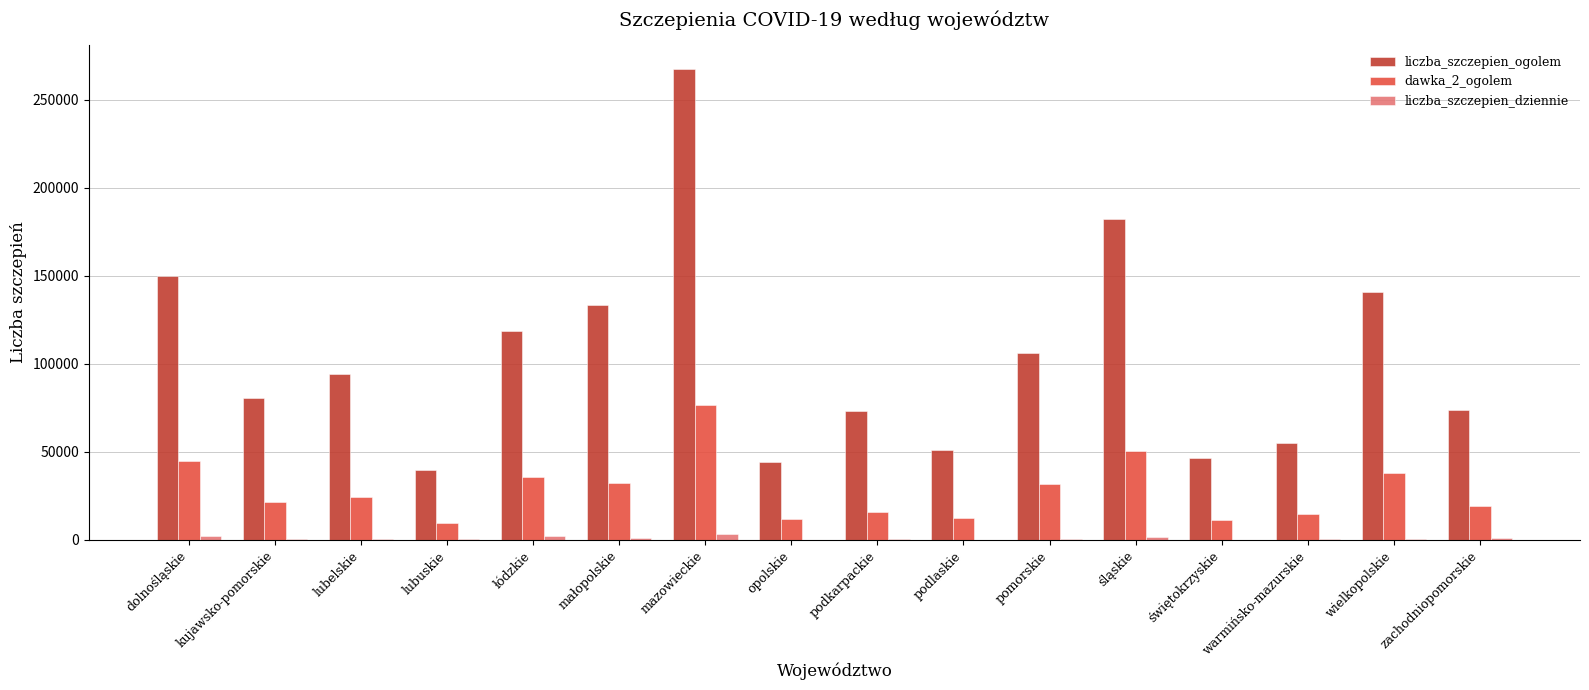

What is the sum of all liczba_szczepien_ogolem values?

1656473